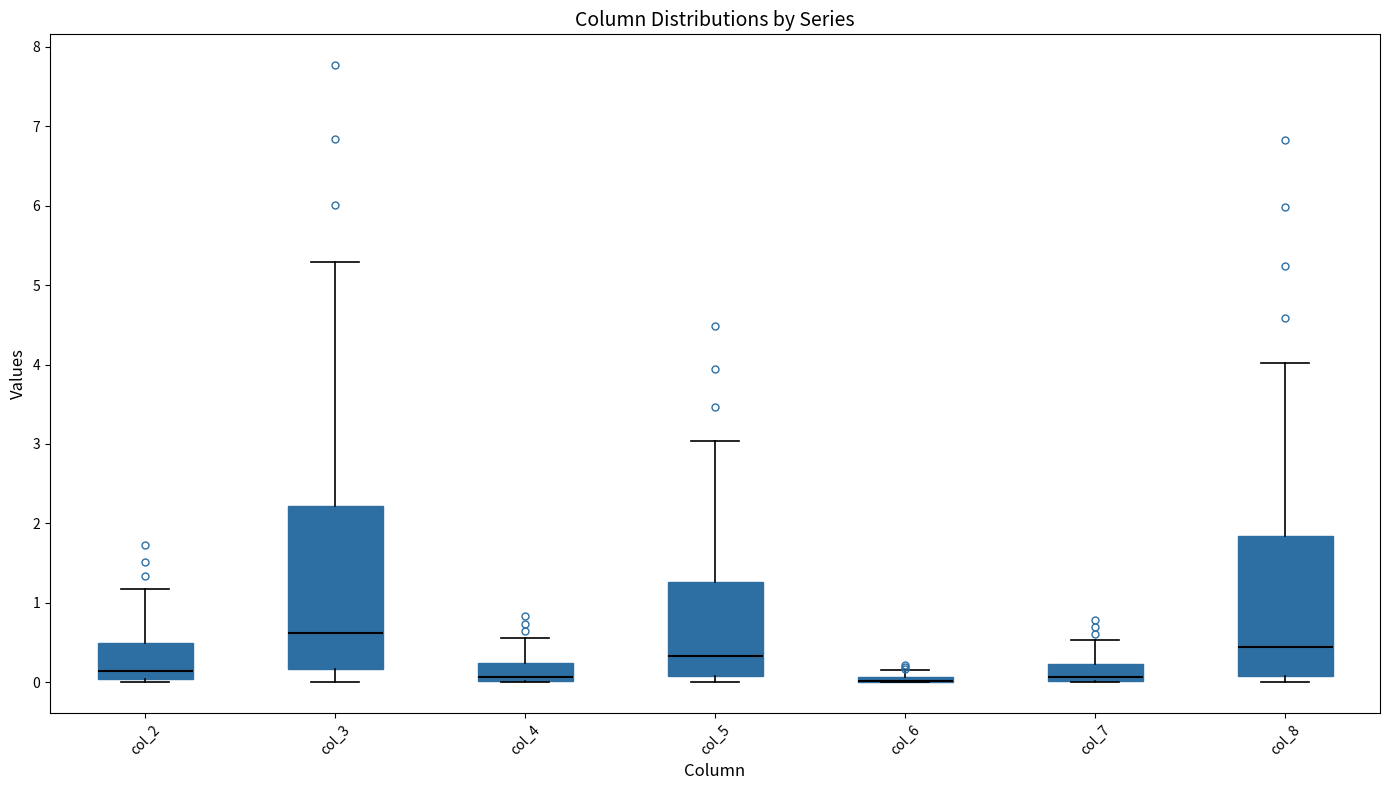

Which box is the tallest, from its lower edge to its upper edge?

col_3